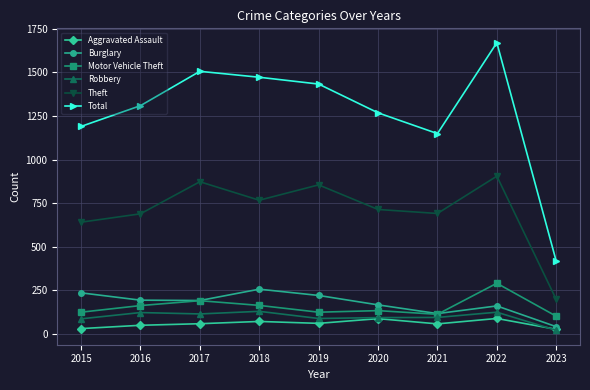

What is the value of the Robbery point at the 5th from the left?

89